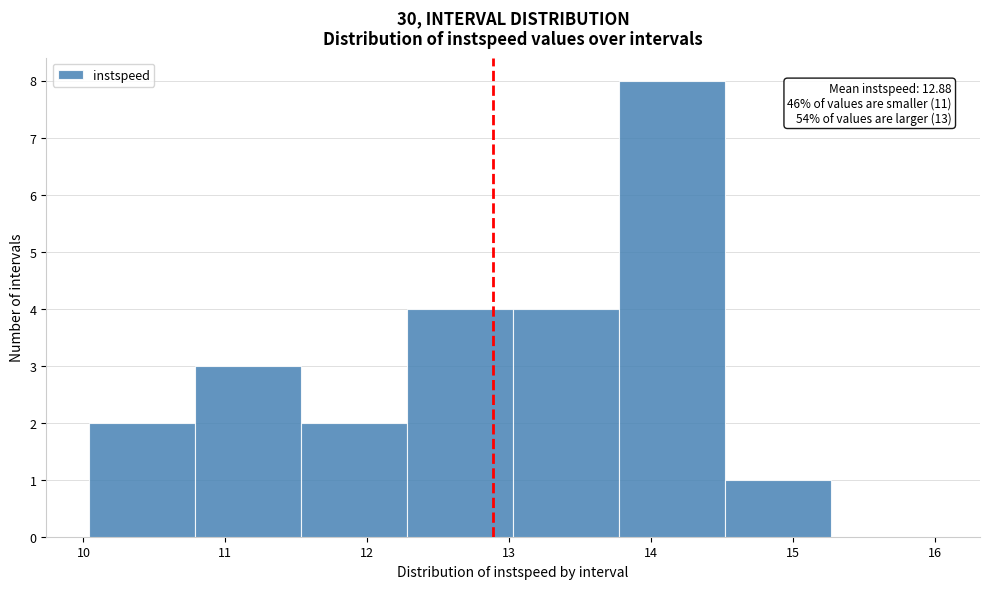

Over which range of the x-axis is the bar tallest?

13.8 to 14.5